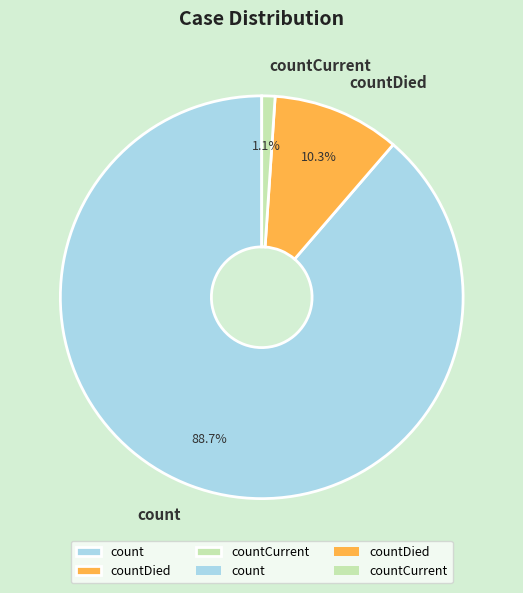

Count the number of slices in the pie.

3